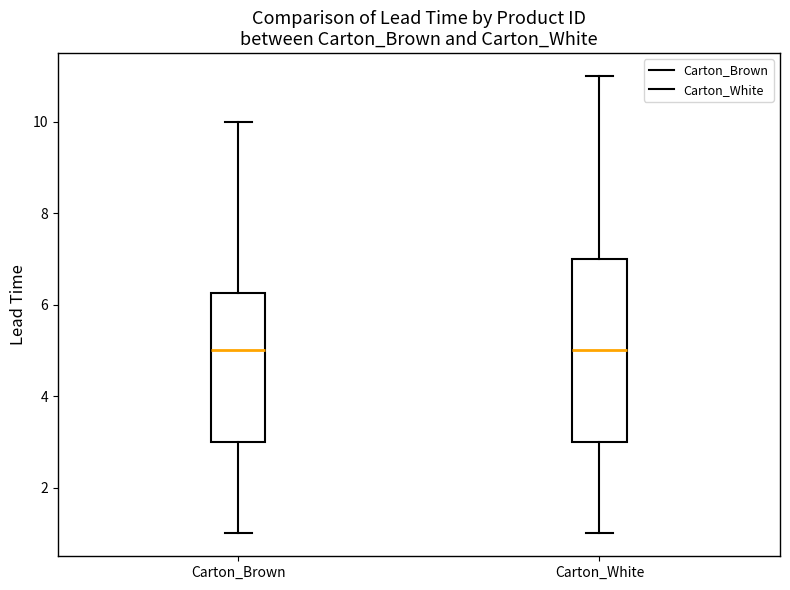

Reading left to right, read every box against the y-axis: the position of its median line, the range the box covers, and the ends of its whiskers. The values are not printed on the chart, so give them approximately, as read against the axis.

Carton_Brown: median 5.0, box 3.0 to 6.2, whiskers 1.0 to 10.0
Carton_White: median 5.0, box 3.0 to 7.0, whiskers 1.0 to 11.0